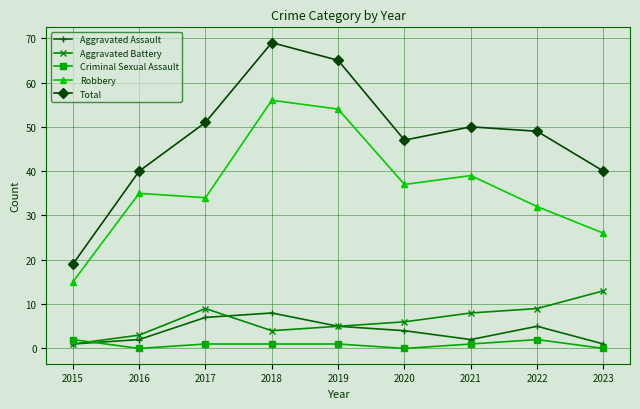

The value of Aggravated Battery at 2021 is 8. True or false?

True